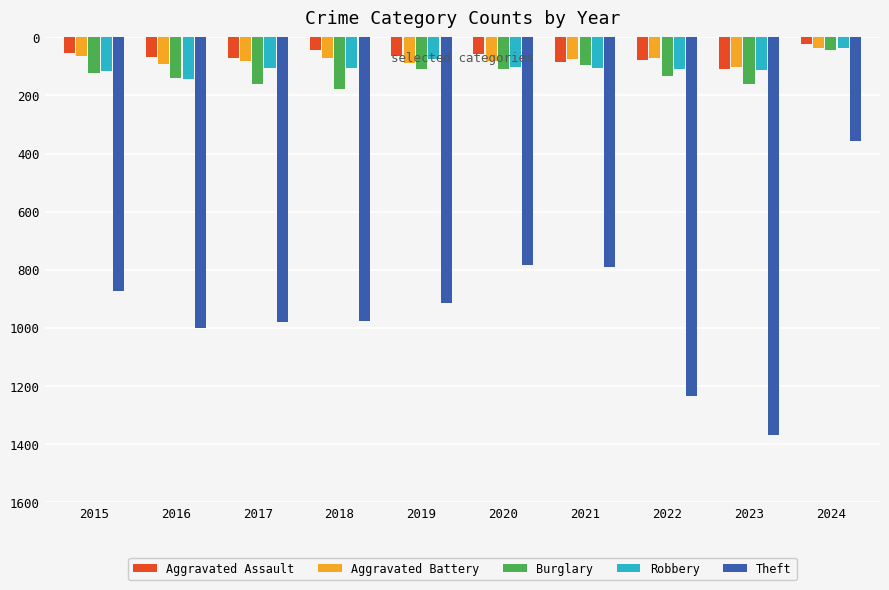

The value of Theft at 2023 is -1368. True or false?

True